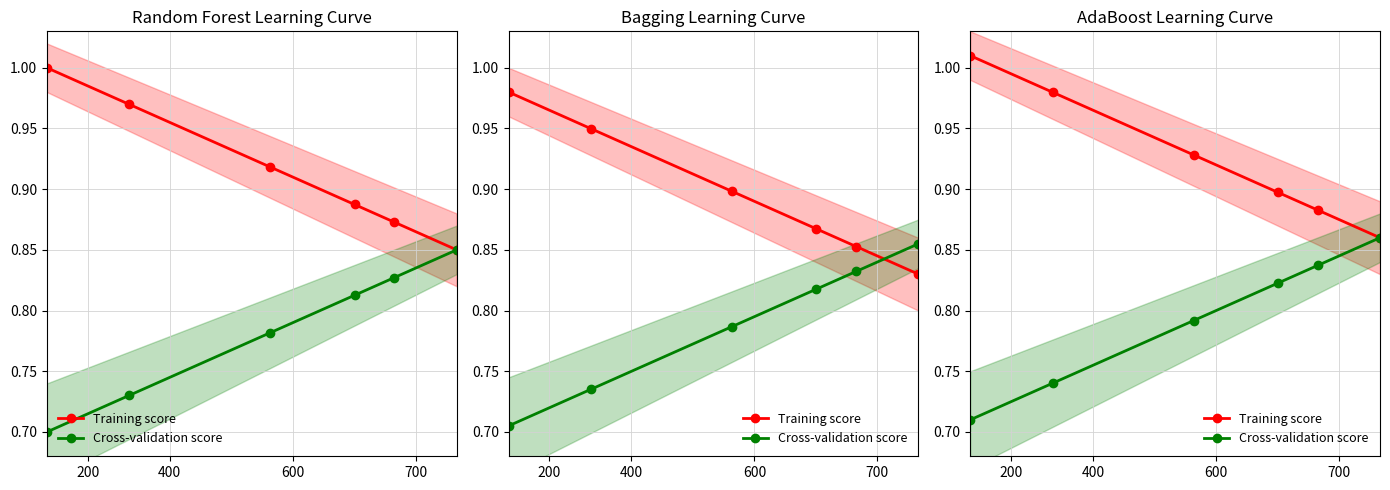

The value of Training score at 400 is 1.5. True or false?

False